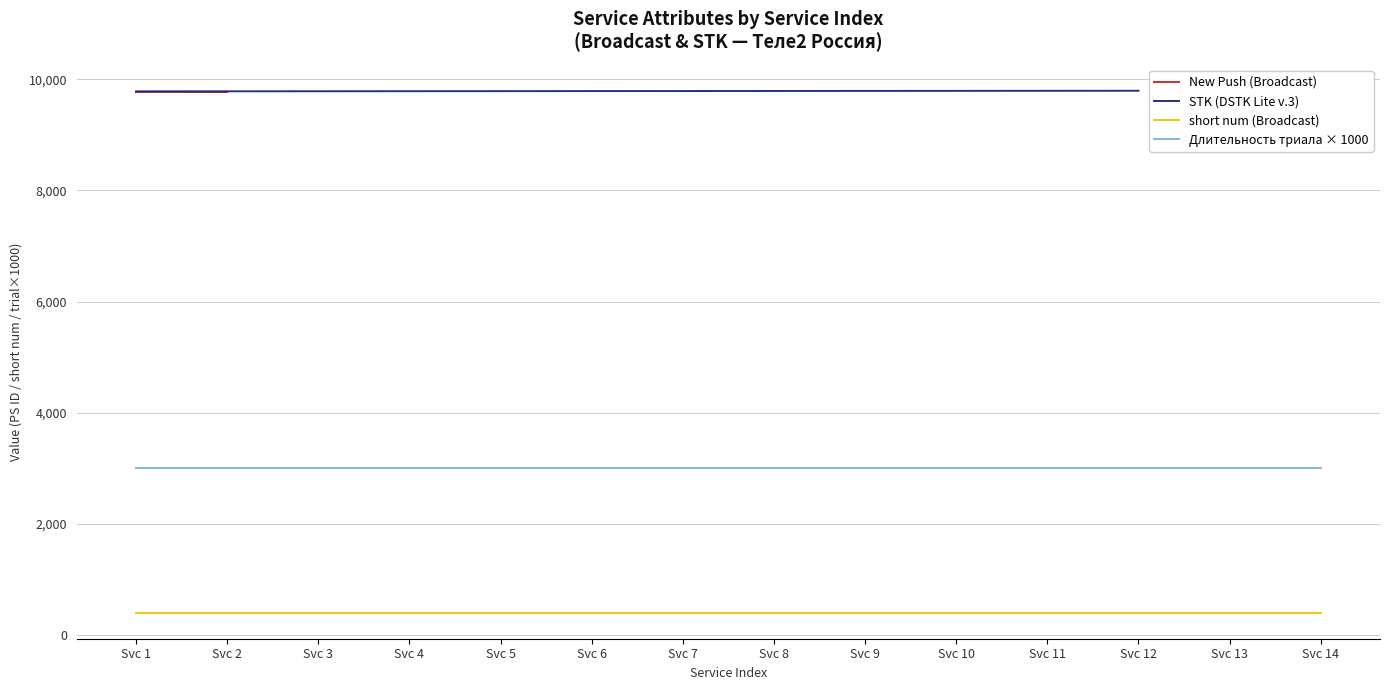

How many lines are shown in the chart?

4